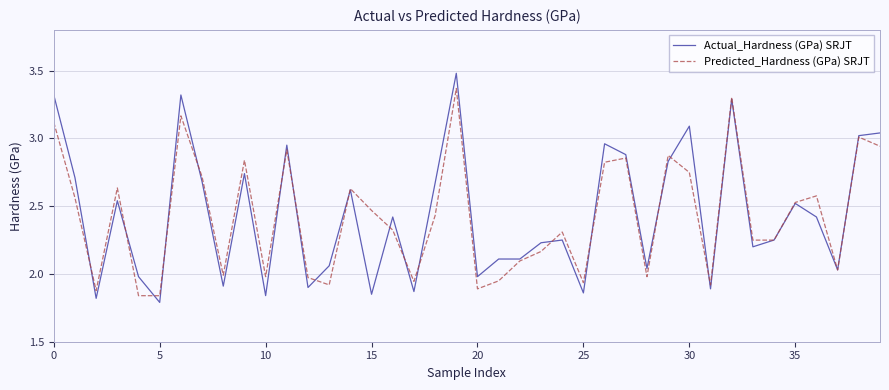

List the series in order of their peak value, lowest first.

Predicted_Hardness (GPa) SRJT, Actual_Hardness (GPa) SRJT